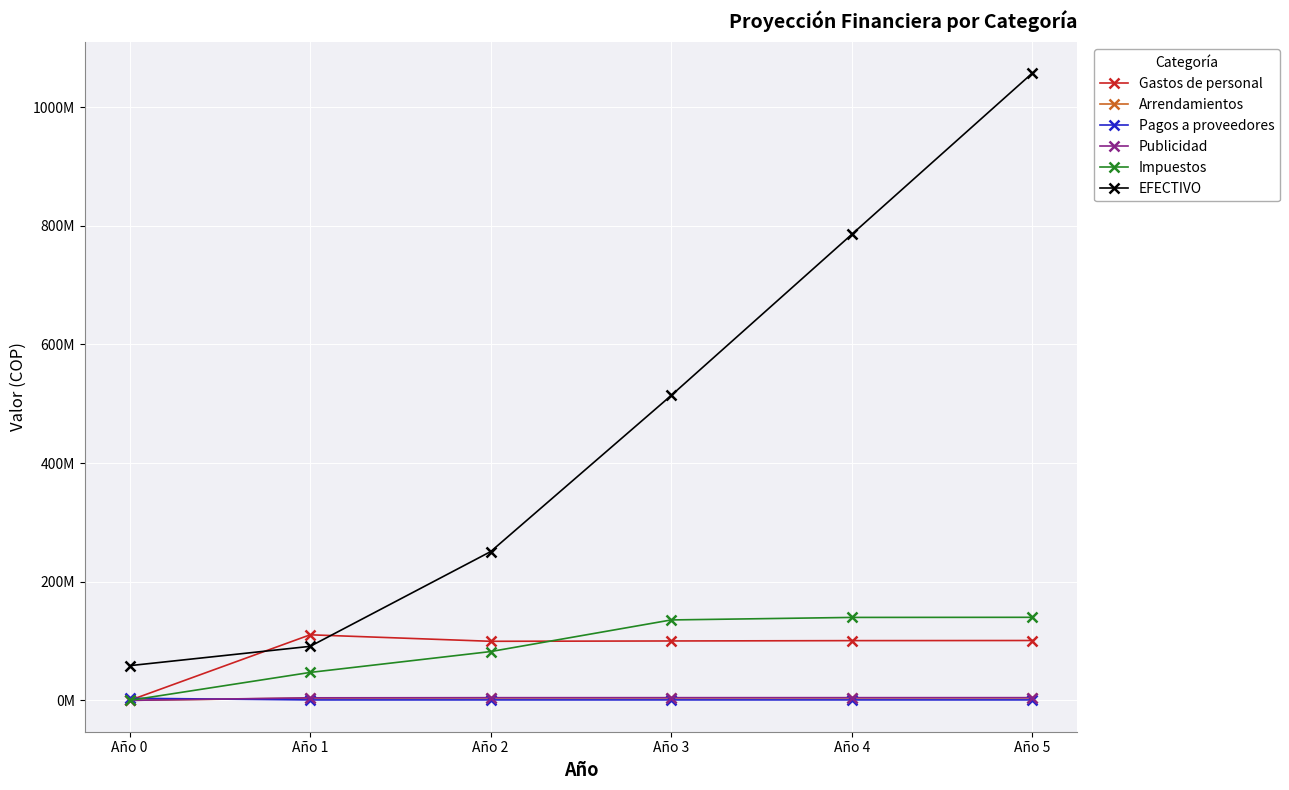

At Año 1, list the series in order from largest to smallest.

Gastos de personal, EFECTIVO, Impuestos, Publicidad, Arrendamientos, Pagos a proveedores